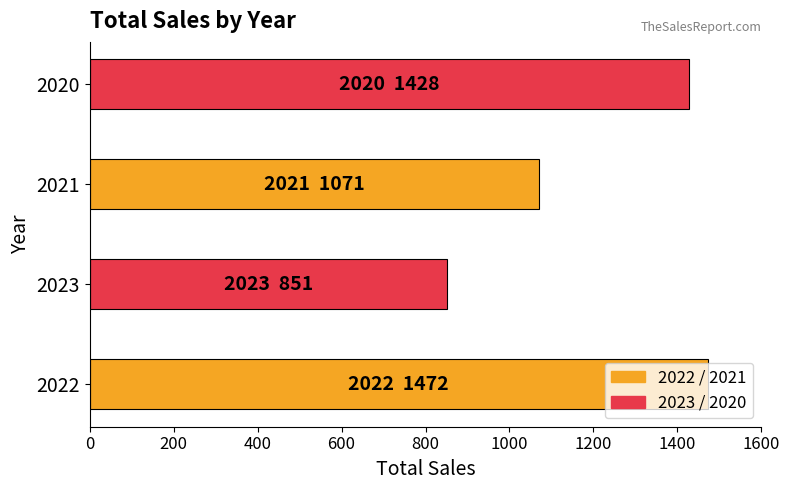

What is the smallest value displayed?

851